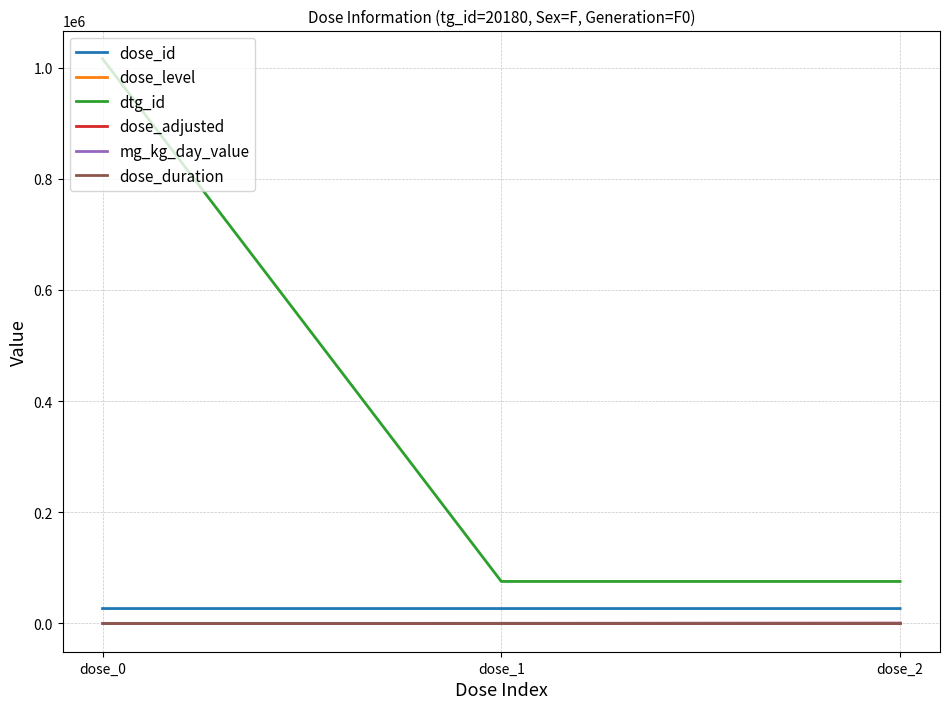

Between dose_1 and dose_2, which is larger?

dose_2